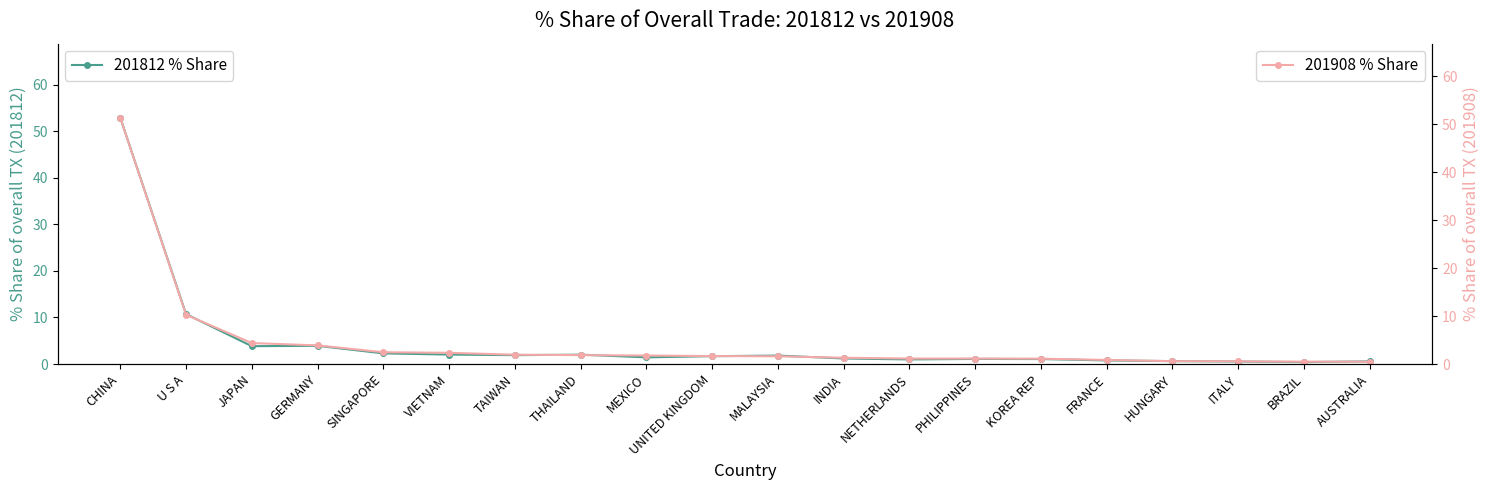

Reading right to left, transcribe all the data shown in this chart.

201812 % Share: AUSTRALIA=0.6	BRAZIL=0.4	ITALY=0.5	HUNGARY=0.6	FRANCE=0.8	KOREA REP=1.1	PHILIPPINES=1.1	NETHERLANDS=1.0	INDIA=1.2	MALAYSIA=1.8	UNITED KINGDOM=1.7	MEXICO=1.4	THAILAND=2.0	TAIWAN=1.9	VIETNAM=2.0	SINGAPORE=2.3	GERMANY=3.9	JAPAN=3.8	U S A=10.7	CHINA=53.0
201908 % Share: AUSTRALIA=0.5	BRAZIL=0.5	ITALY=0.6	HUNGARY=0.6	FRANCE=0.9	KOREA REP=1.1	PHILIPPINES=1.1	NETHERLANDS=1.1	INDIA=1.3	MALAYSIA=1.6	UNITED KINGDOM=1.7	MEXICO=1.8	THAILAND=1.9	TAIWAN=1.9	VIETNAM=2.3	SINGAPORE=2.5	GERMANY=3.9	JAPAN=4.4	U S A=10.3	CHINA=51.4